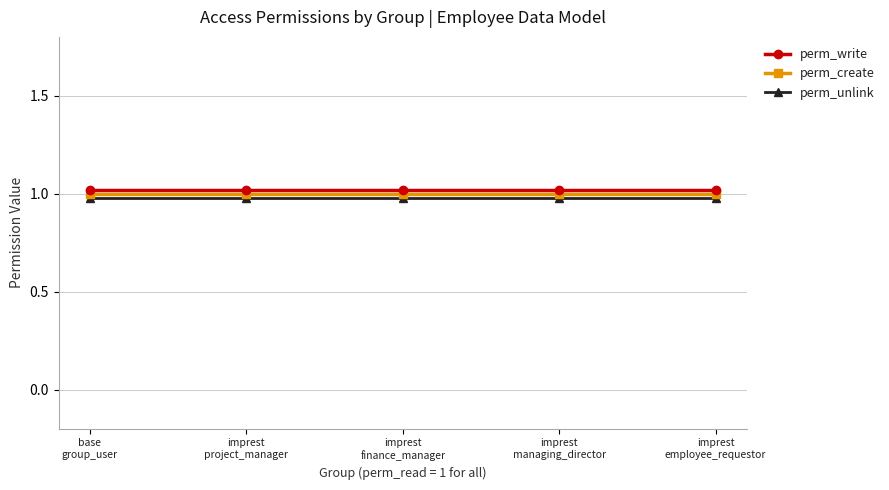

What is the sum of the perm_unlink values at base
group_user and imprest
finance_manager?

2.0